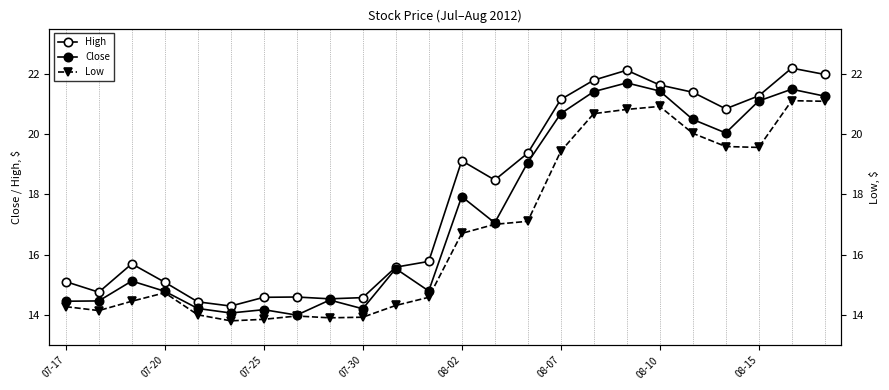

The value of Low at 08-07 is 5.5. True or false?

False